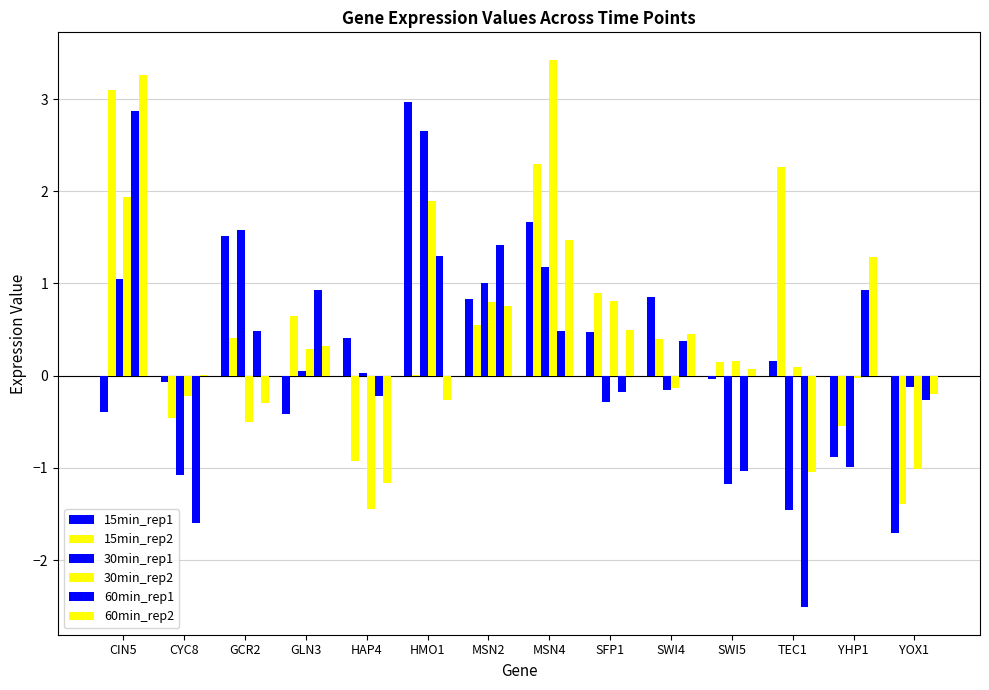

What is the total value across all series at GLN3?

1.8